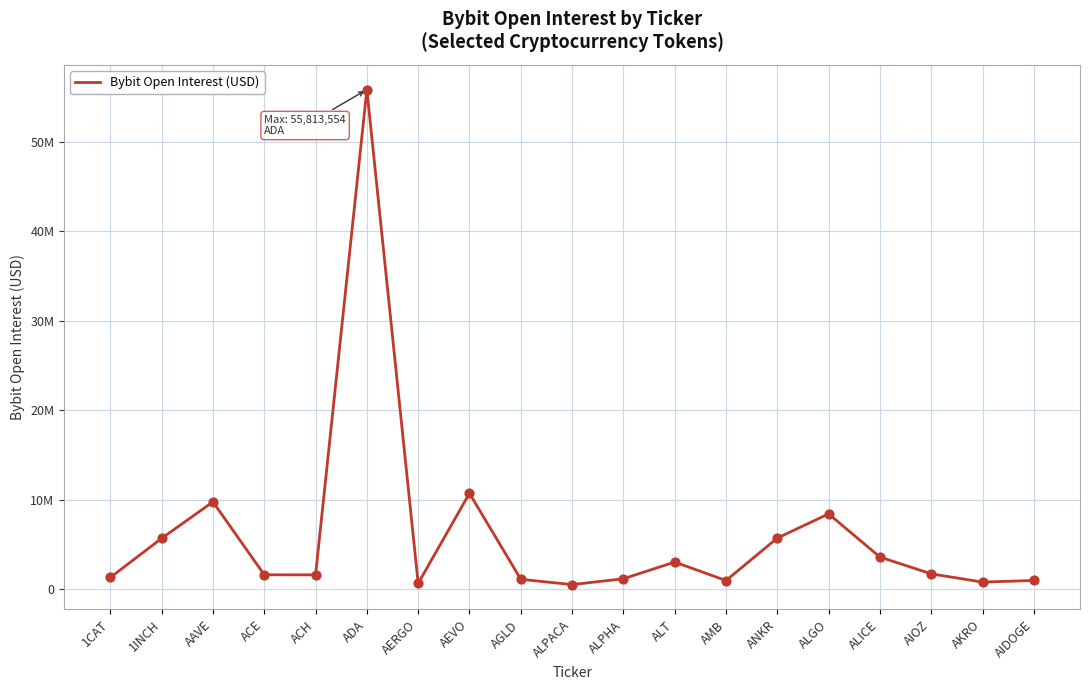

What is the change in value from 1INCH to ACE?

-4066418